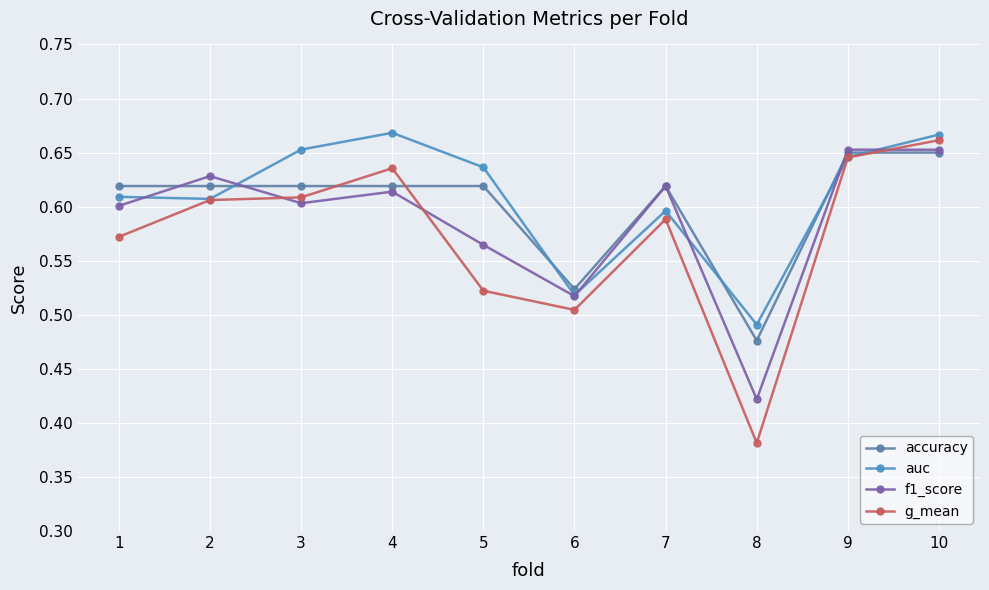

What is the total value across all series at 3?

2.5